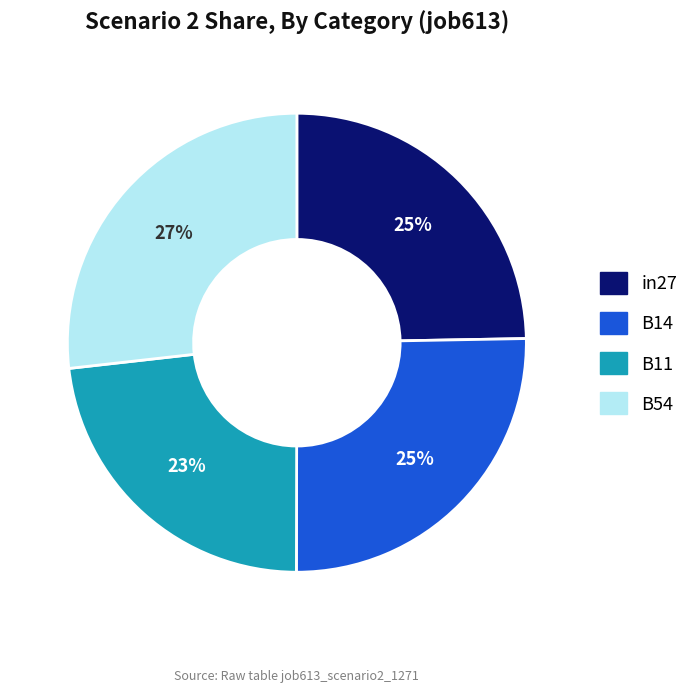

To the nearest percent, what percentage of the pie is in27?

25%